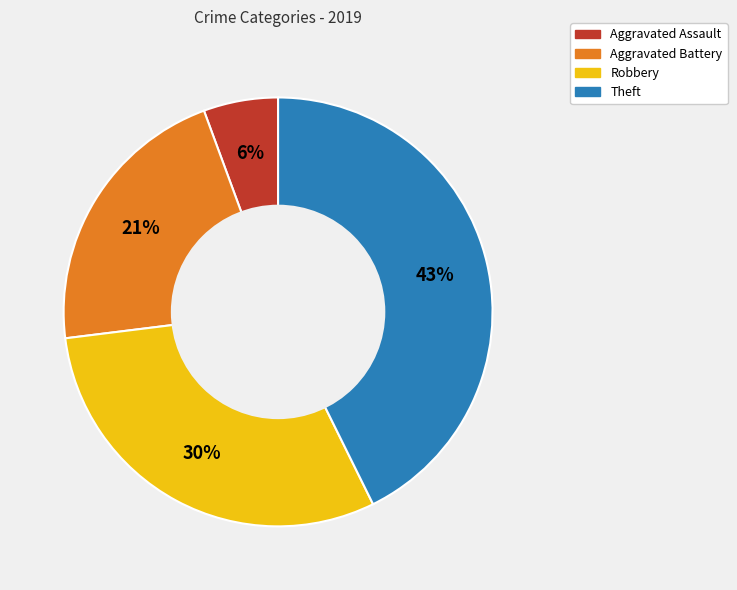

Is the sum of Aggravated Assault and Theft greater than half?

No